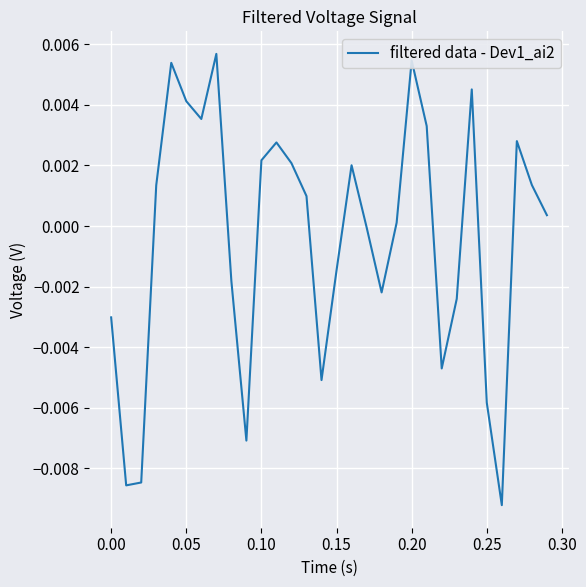

How many lines are shown in the chart?

1